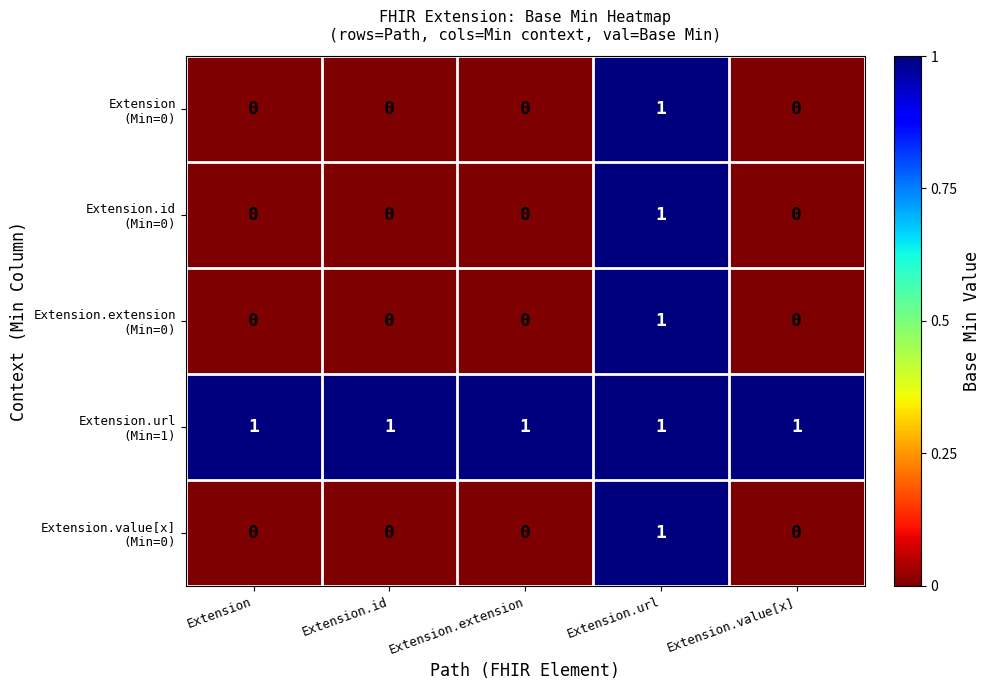

At which category is the sum across all series the highest?

Extension.url